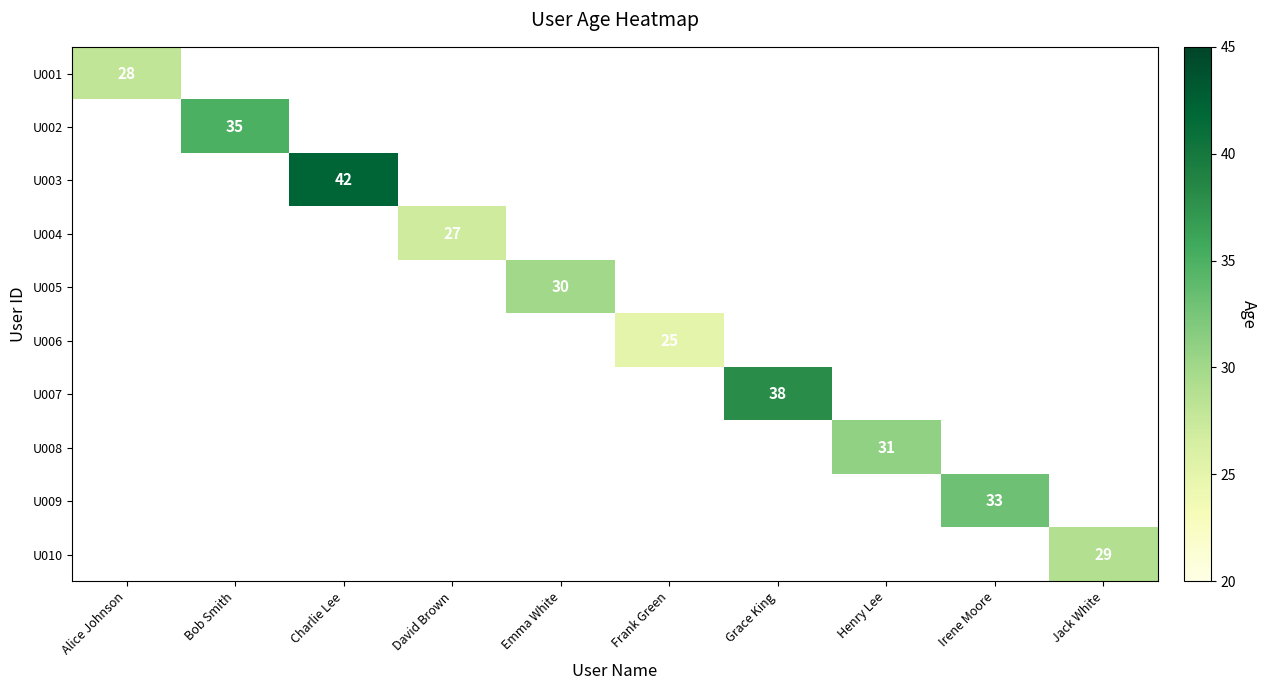

What is the smallest value displayed?

25.0